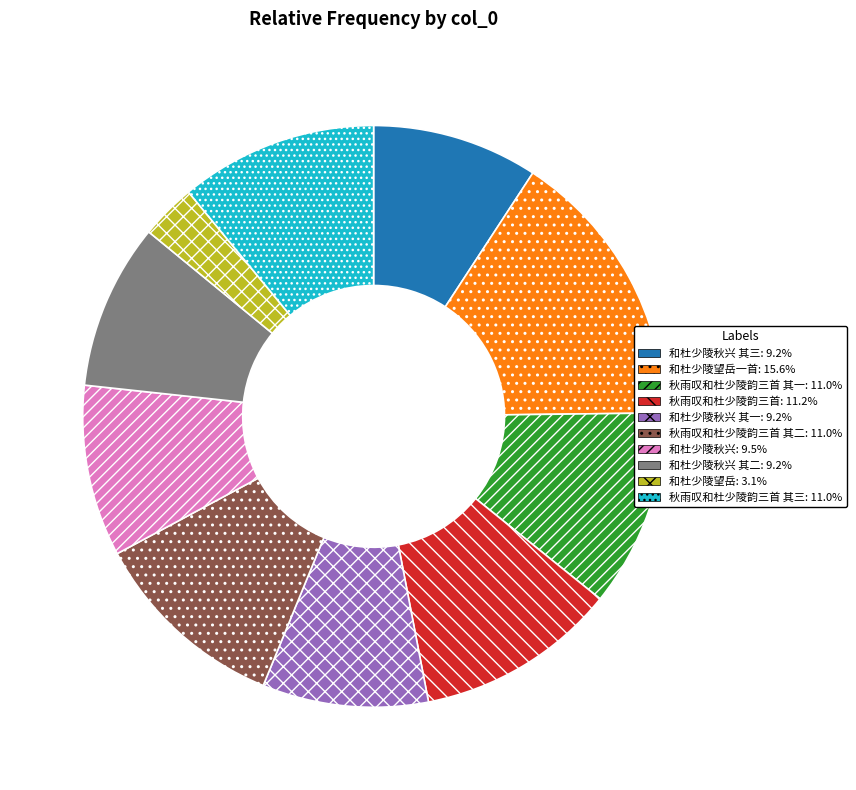

Is there a majority slice in this chart?

No